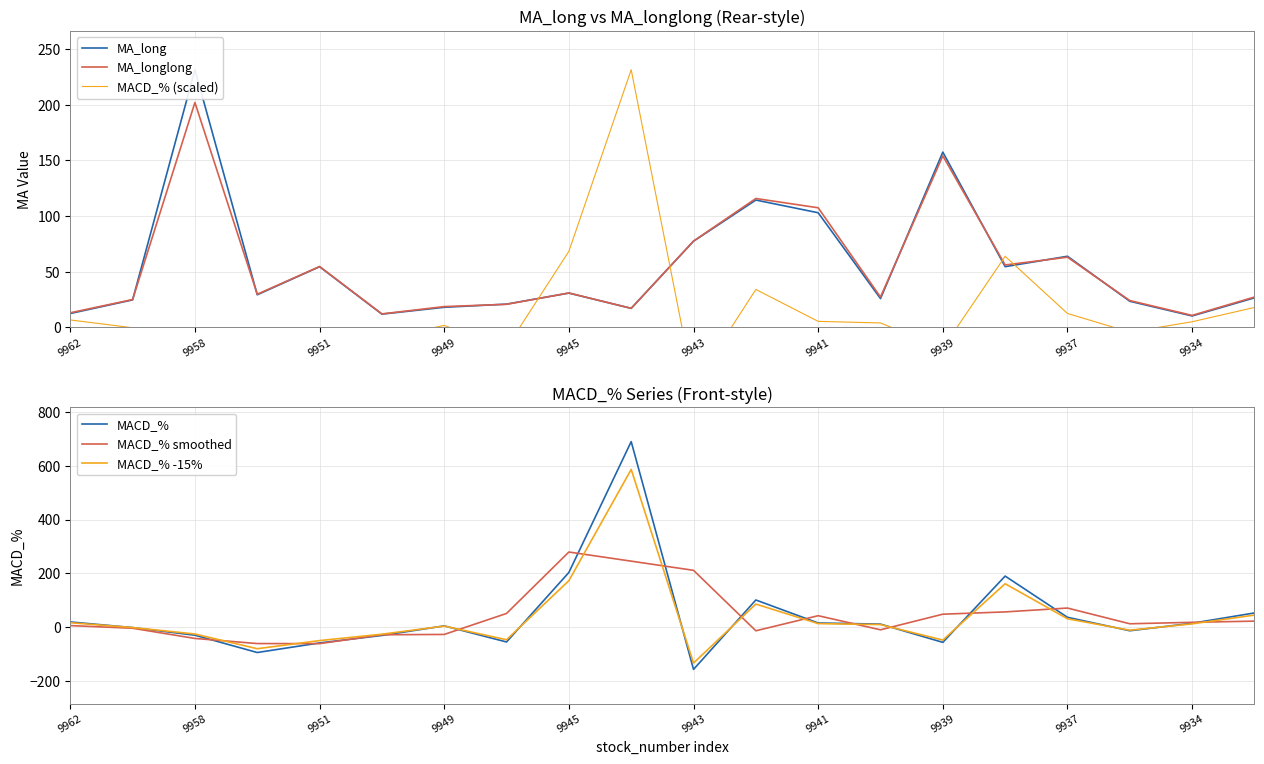

At how many categories does at least one series exceed -148?

20